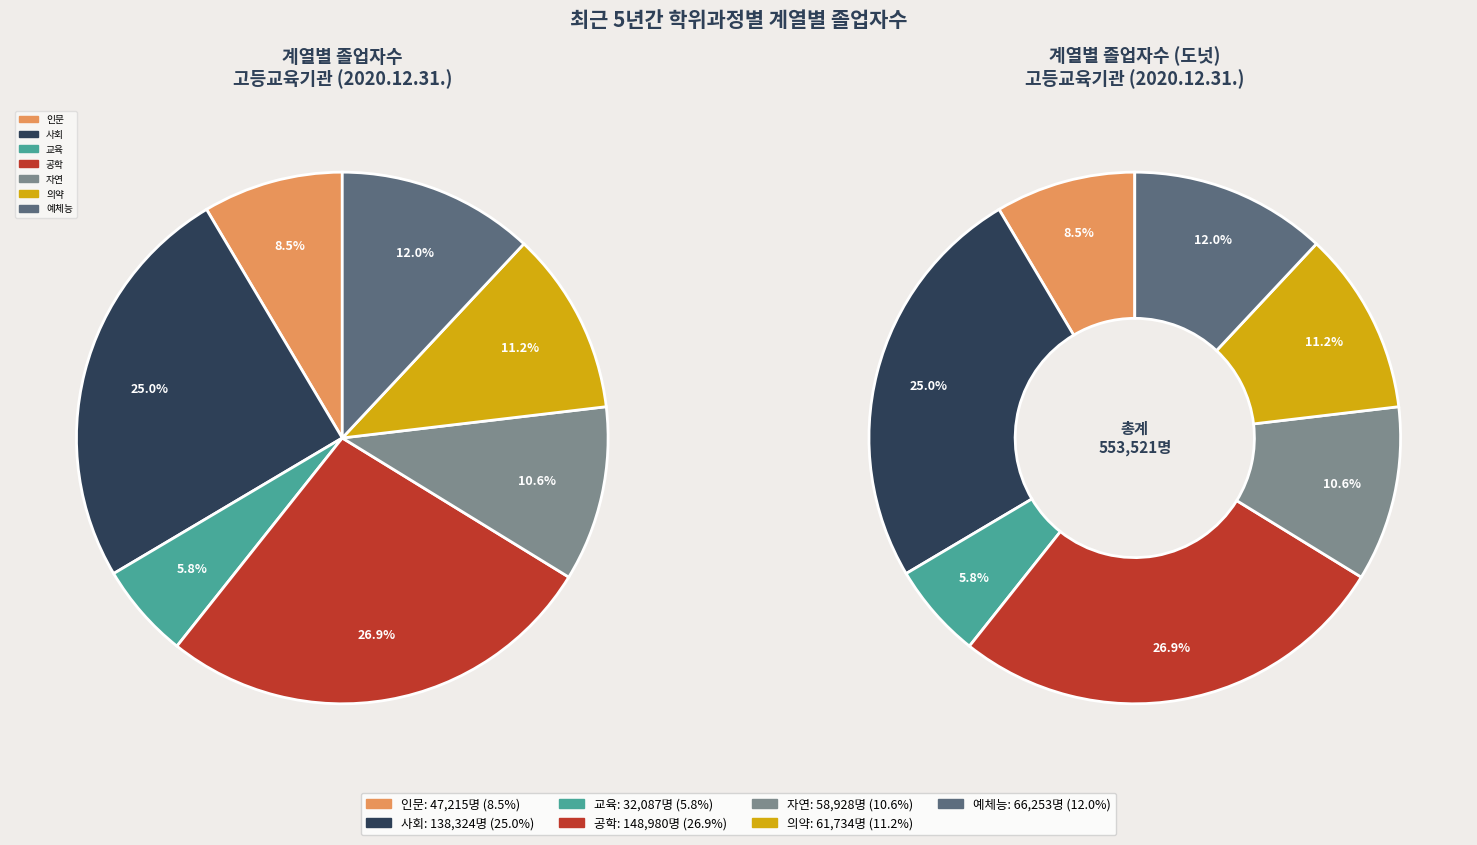

Rank the categories by value from highest to lowest.

공학, 사회, 예체능, 의약, 자연, 인문, 교육